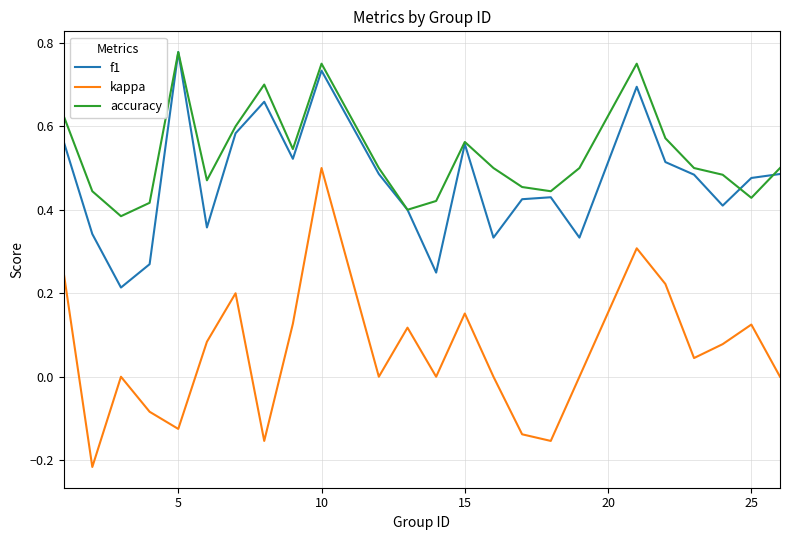

Which series has the largest total across all categories?

accuracy